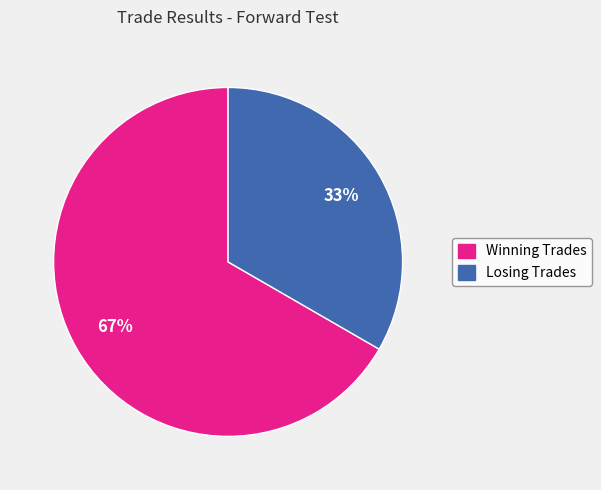

Between Losing Trades and Winning Trades, which is larger?

Winning Trades